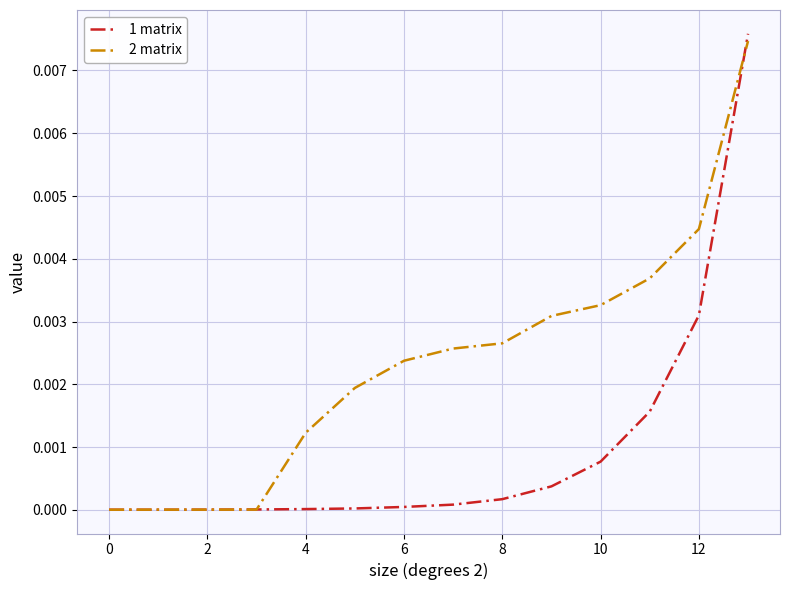

Which series has the largest total across all categories?

2 matrix